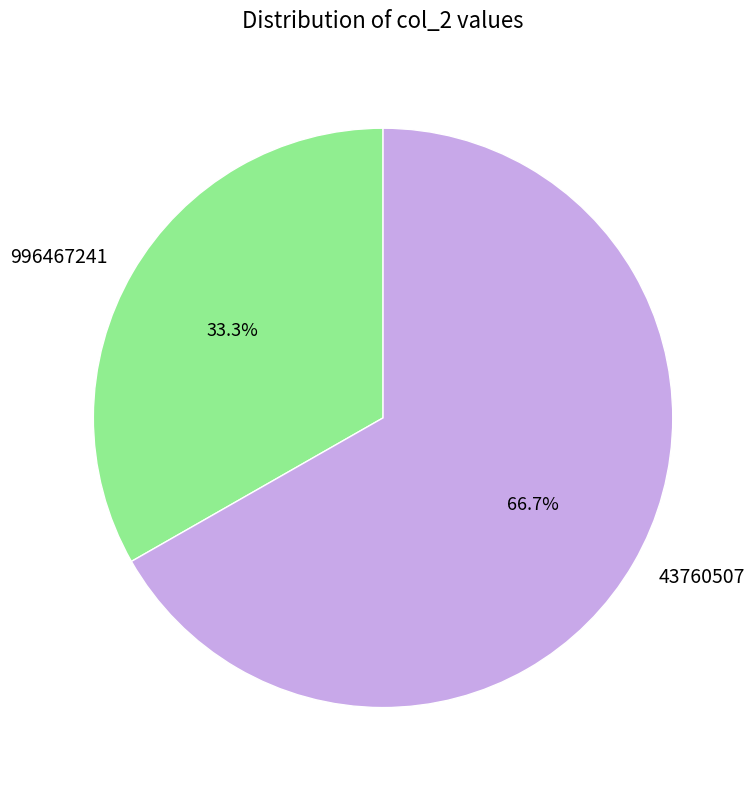

Which category has the biggest portion of the pie?

43760507